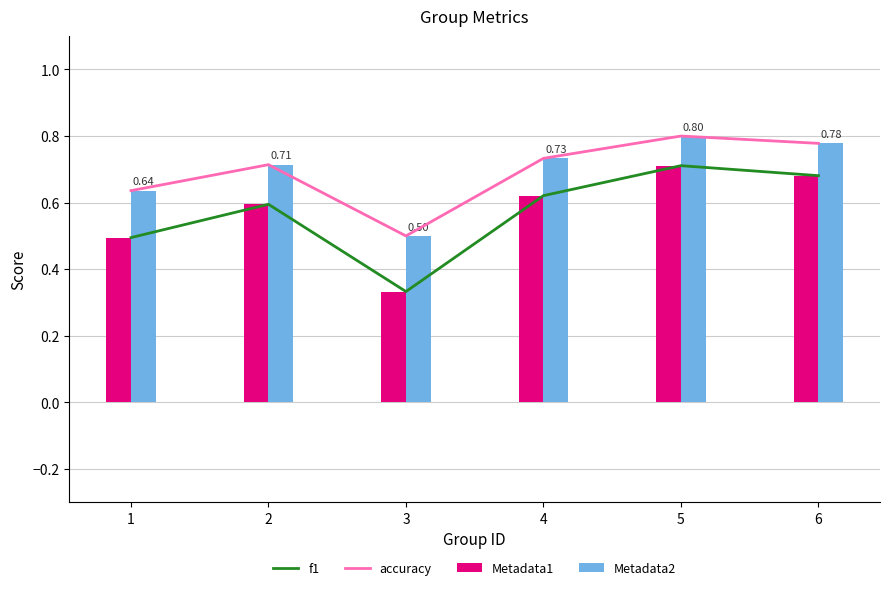

Reading left to right, list all the values displayed in this chart.

f1: 0.5	0.6	0.3	0.6	0.7	0.7
accuracy: 0.6	0.7	0.5	0.7	0.8	0.8
Metadata1: 0.5	0.6	0.3	0.6	0.7	0.7
Metadata2: 0.6	0.7	0.5	0.7	0.8	0.8